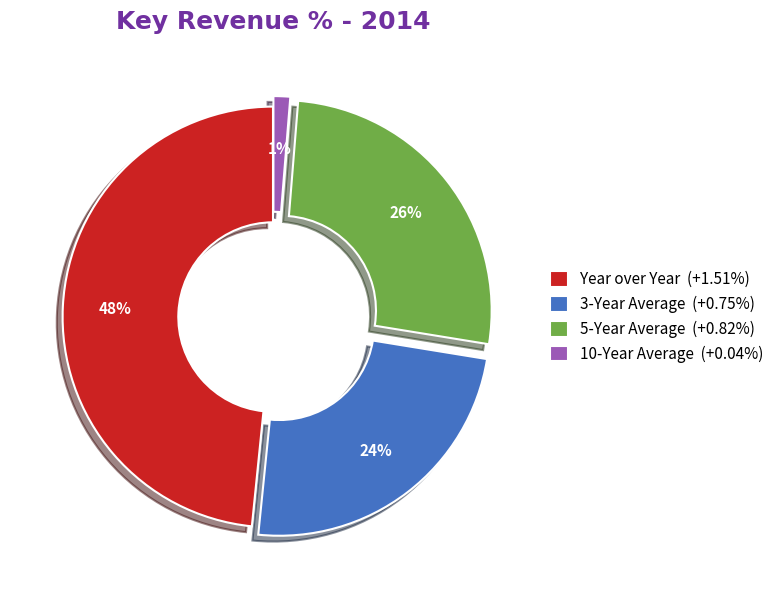

How many slices are in this pie chart?

4